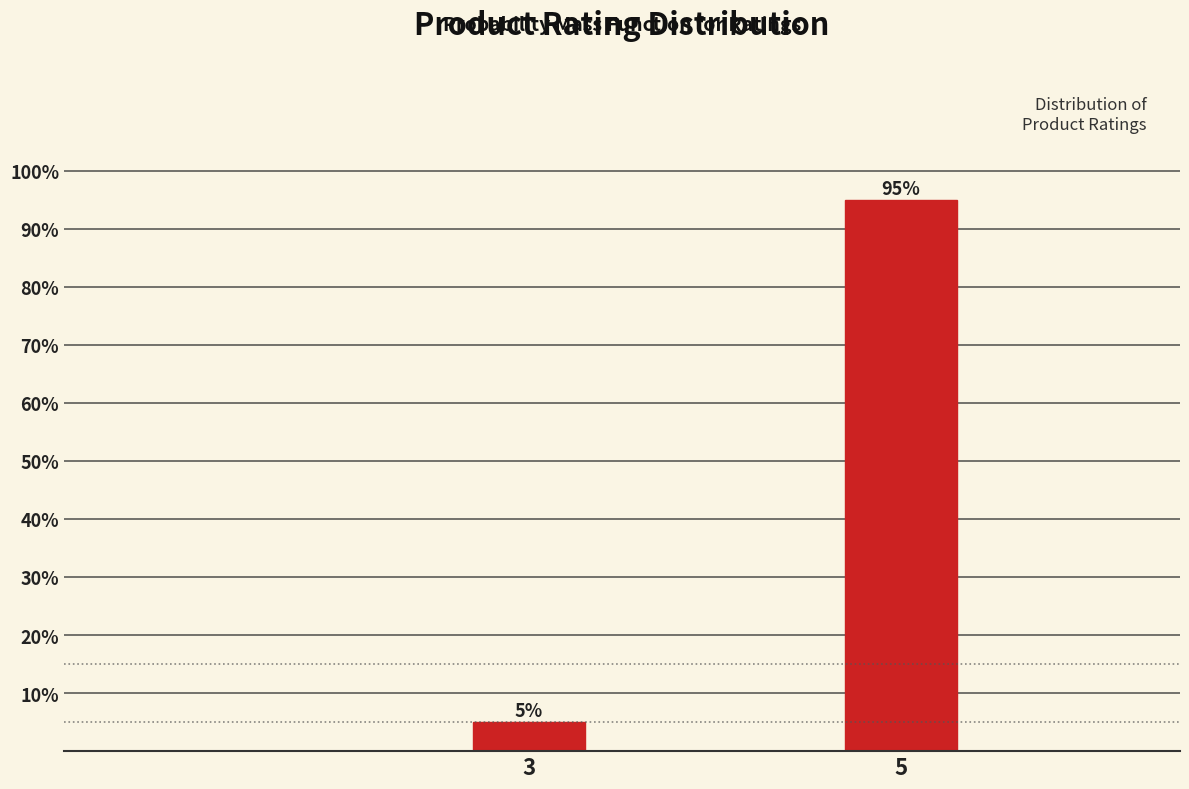

Reading right to left, extract all data points from this chart.

5=95	3=5